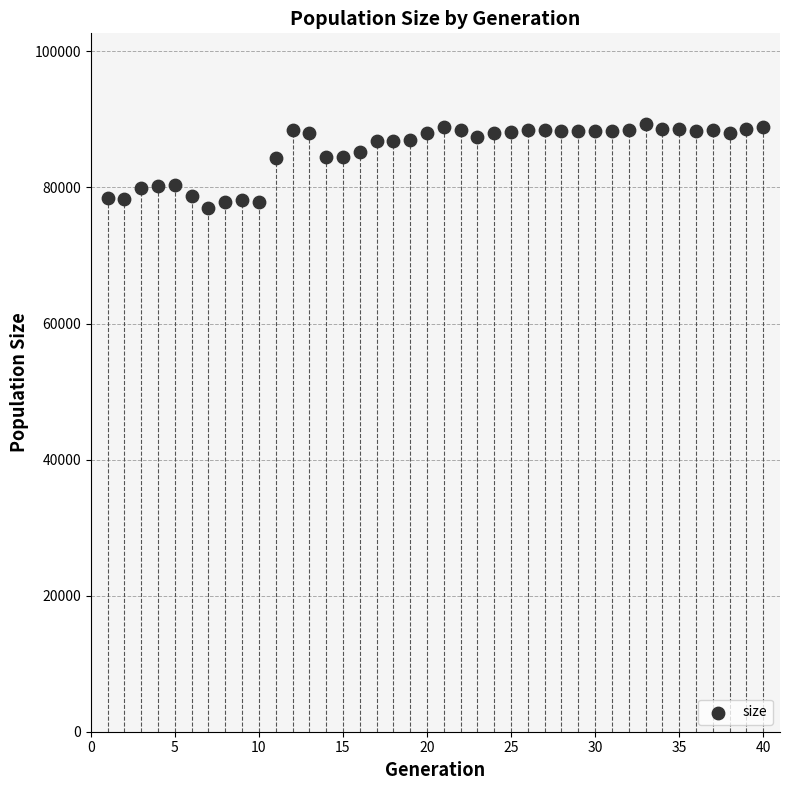

What is the range of X values (max minus min)?

39